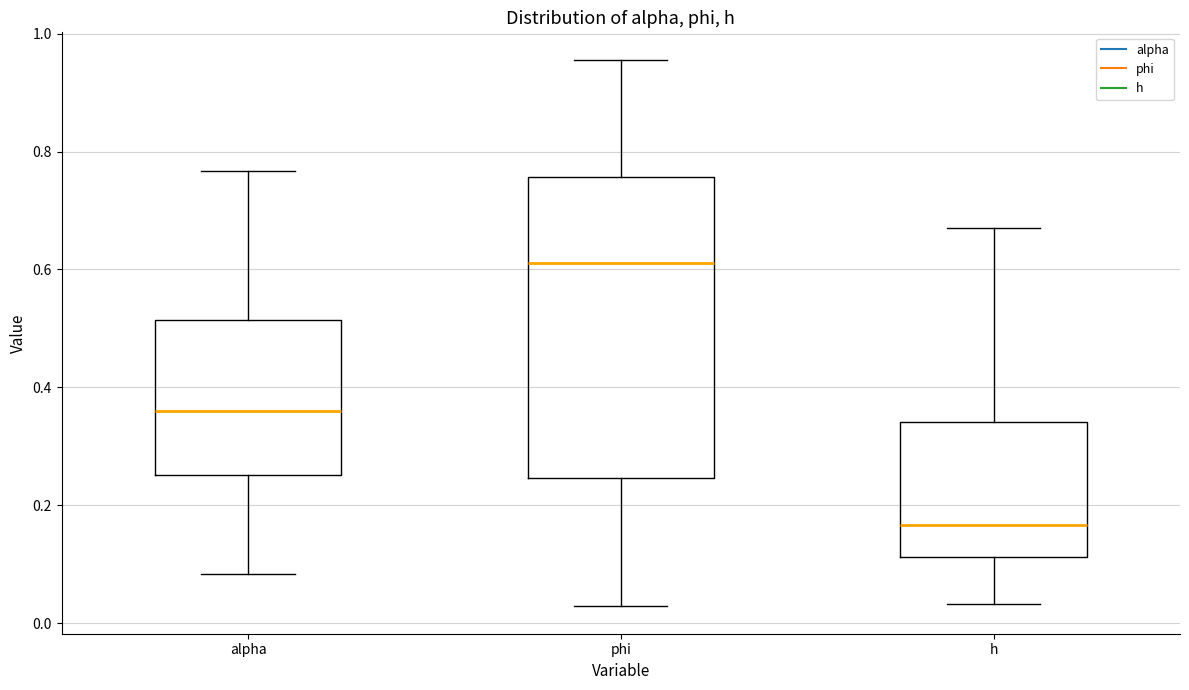

Which box is the tallest, from its lower edge to its upper edge?

phi